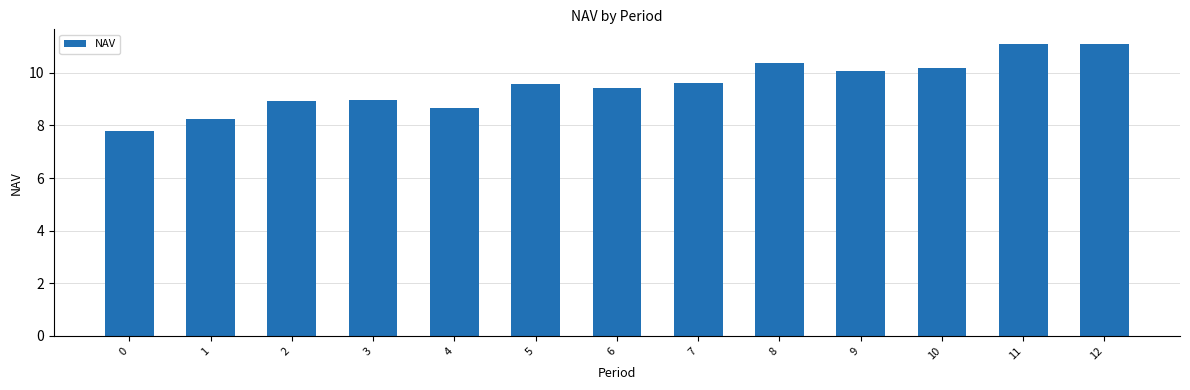

True or false: the data shows 14.5 at 12.

False